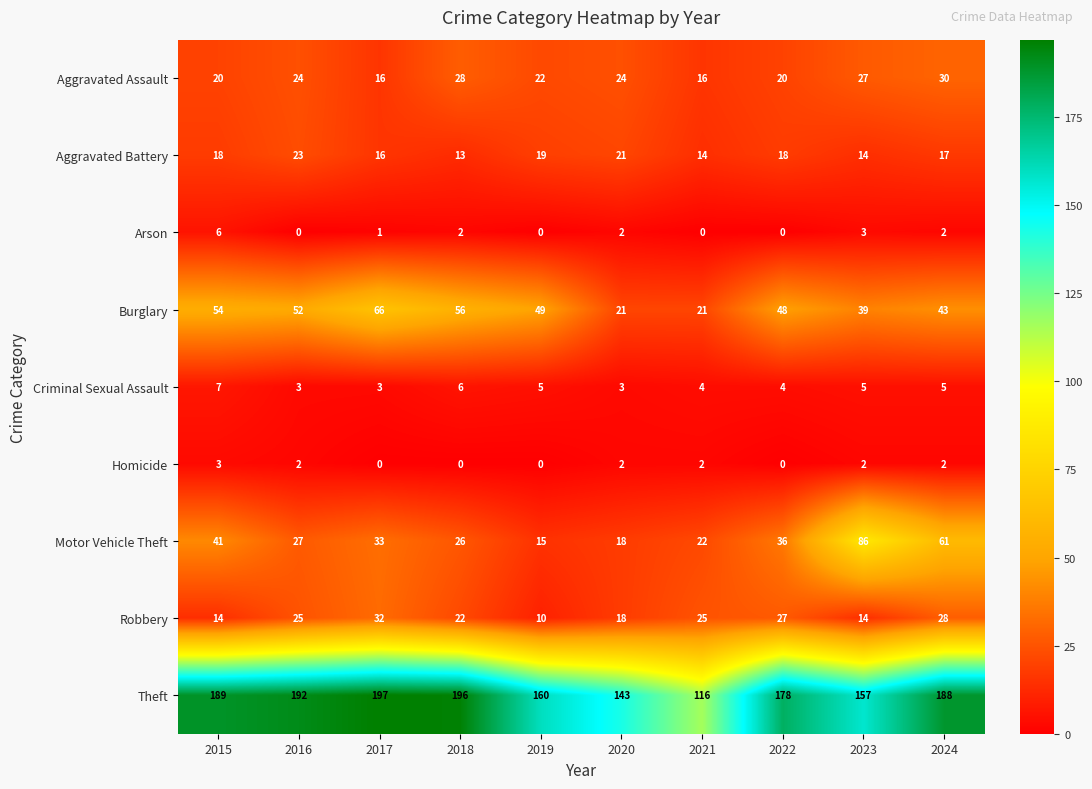

Which series has the largest total across all categories?

Theft